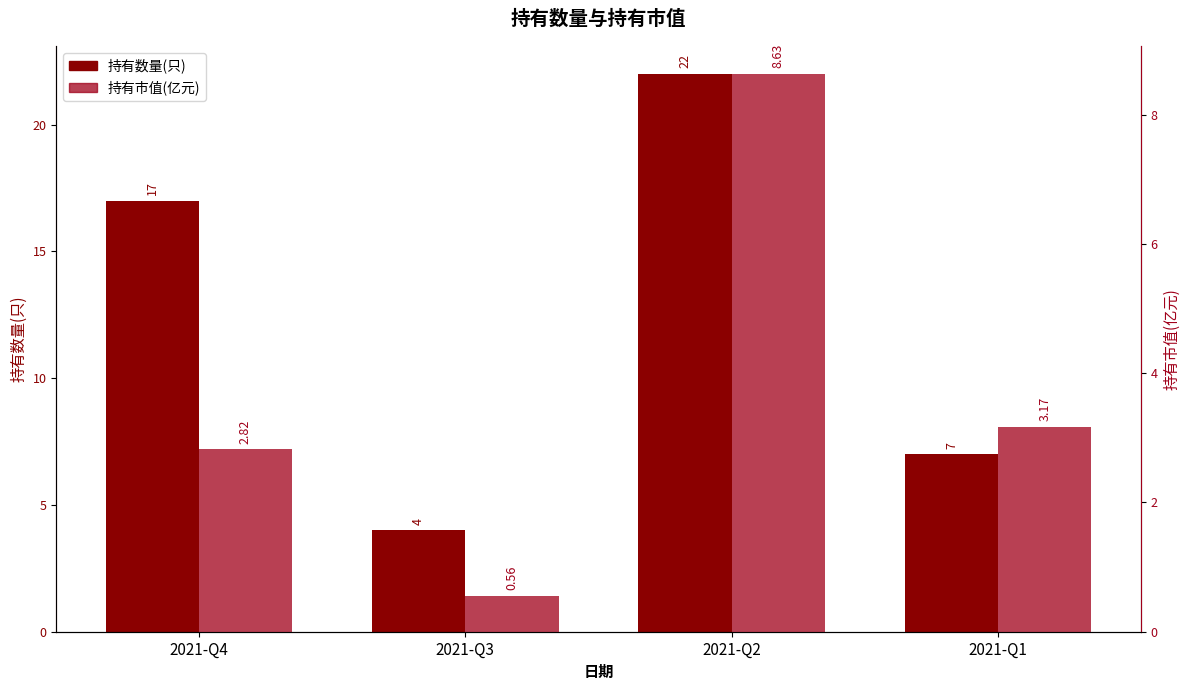

What is the difference between the 持有数量(只) values at 2021-Q1 and 2021-Q4?

10.0